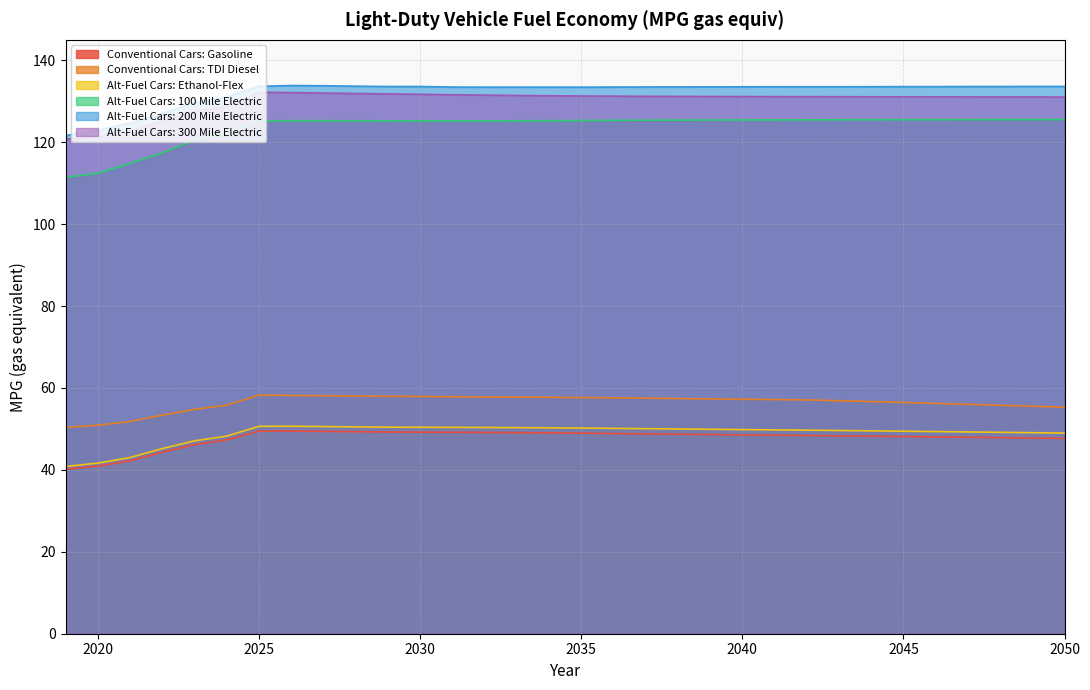

How many interior local peaks does the Alt-Fuel Cars: 300 Mile Electric series have?

1